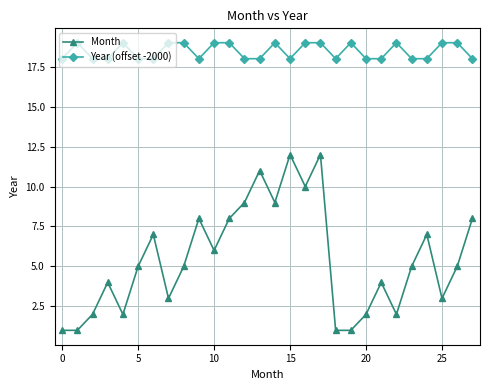

What is the maximum value shown in the chart?

19